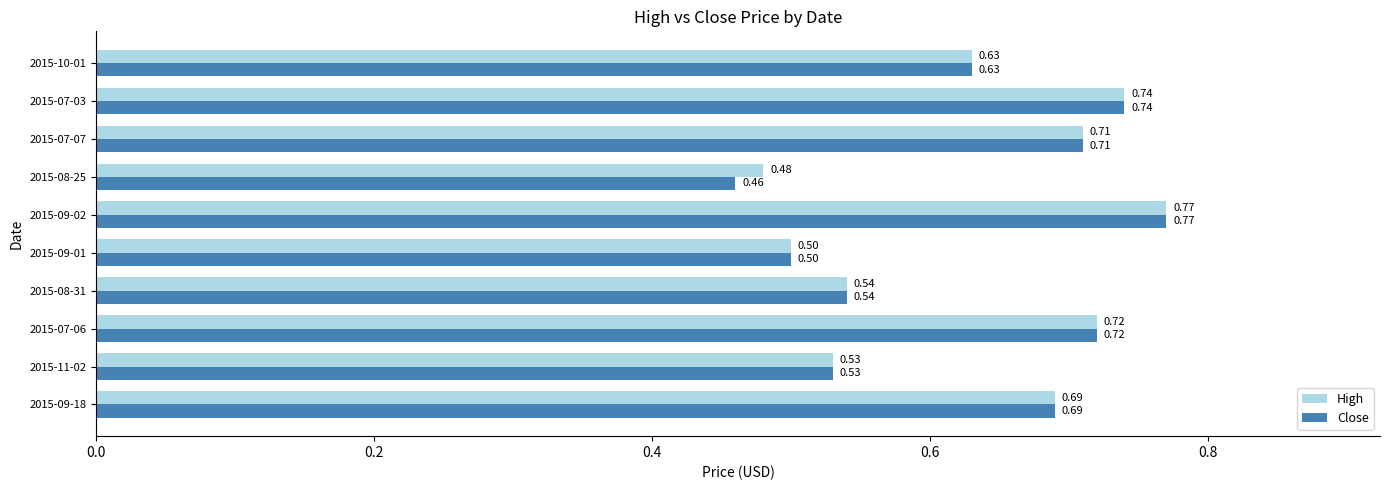

Which series has the largest total across all categories?

High